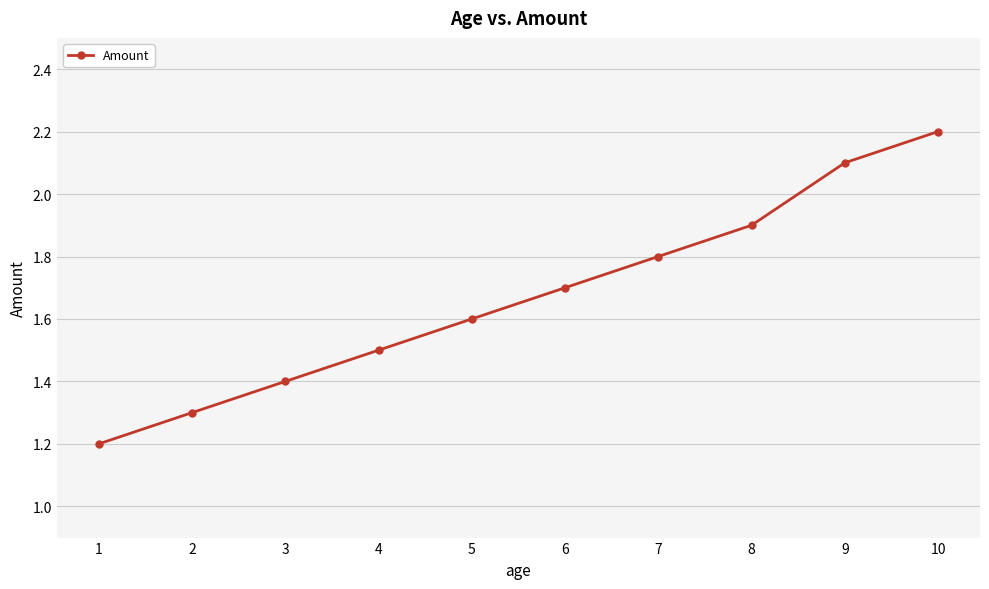

Rank the categories by value from lowest to highest.

1, 2, 3, 4, 5, 6, 7, 8, 9, 10